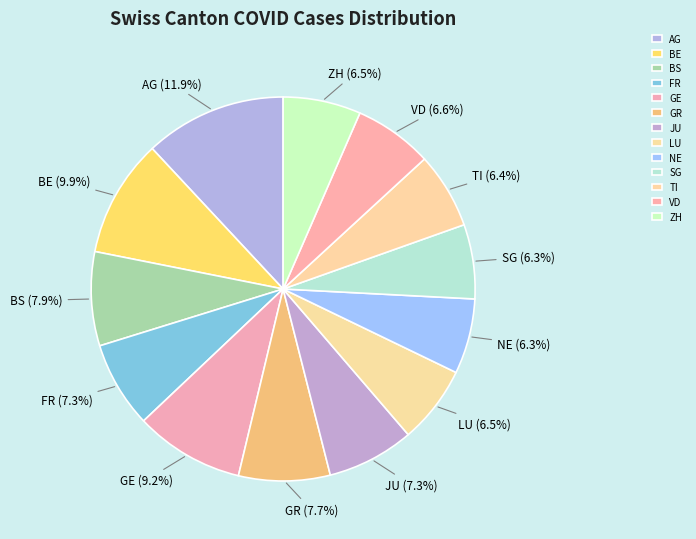

To the nearest percent, what is the average slice percentage?

8%